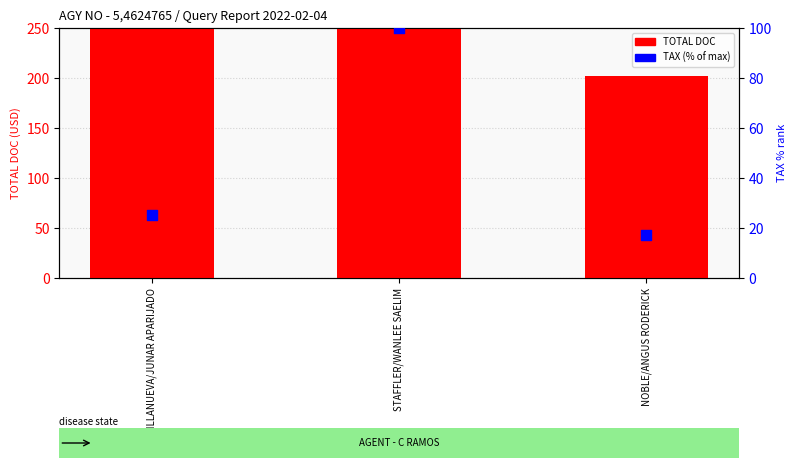

What are all the series names shown in the legend?

TOTAL DOC, TAX (% of max)